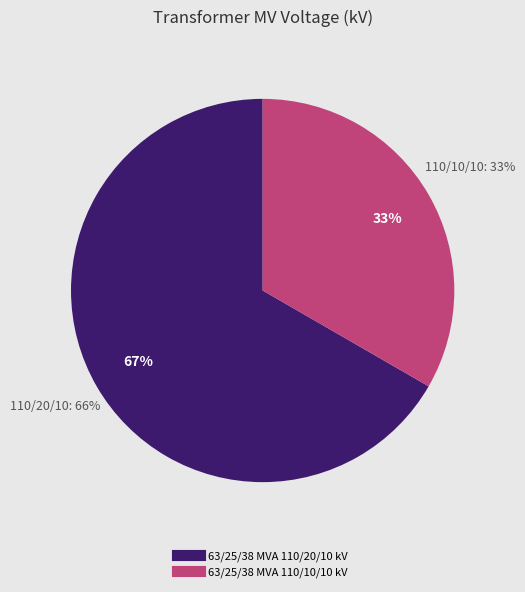

How many segments does this pie chart have?

2